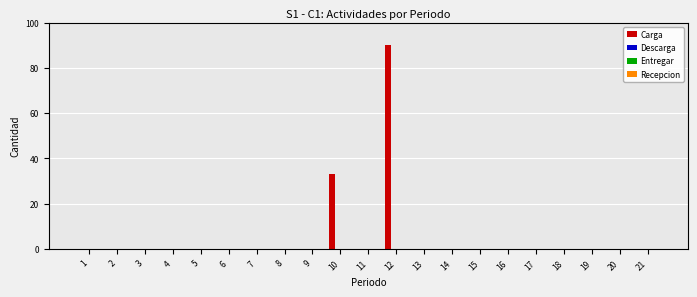

What is the greatest value displayed?

90